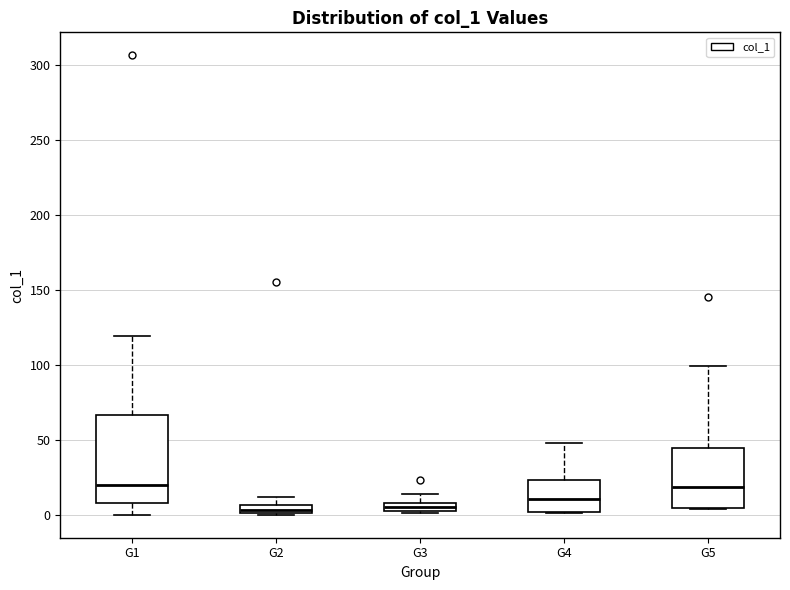

Where is the lower edge of the box for G4 on the y-axis? The values are not printed on the chart, so give them approximately, as read against the axis.

0